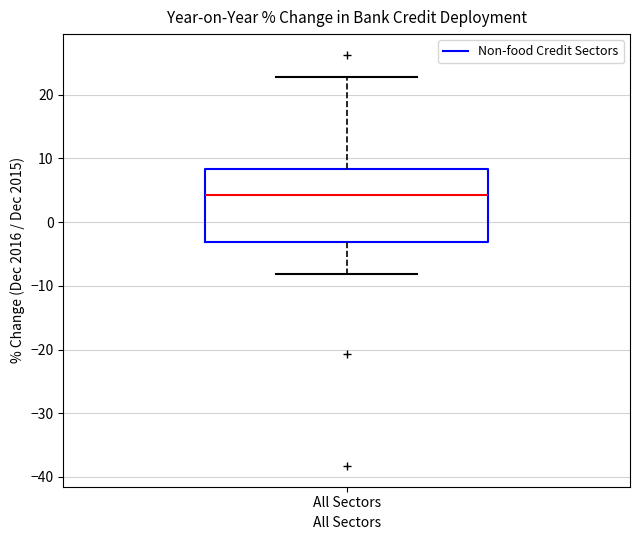

Where is the lower edge of the box for All Sectors on the y-axis? The values are not printed on the chart, so give them approximately, as read against the axis.

-3